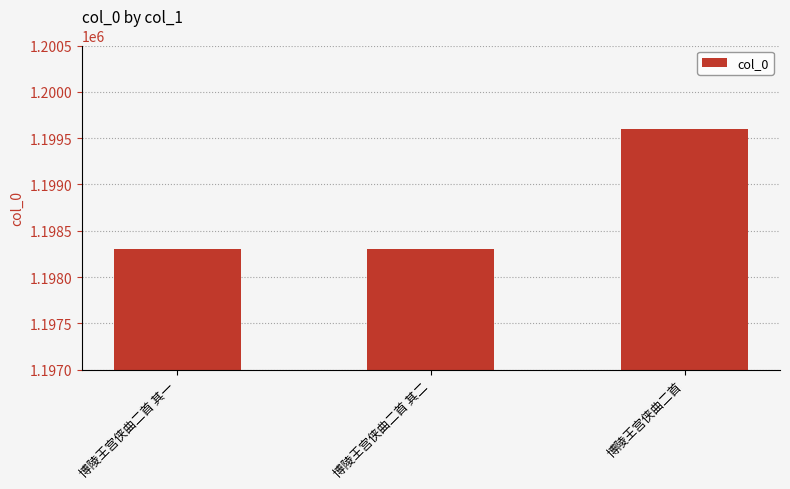

Does the chart contain stacked bars?

No